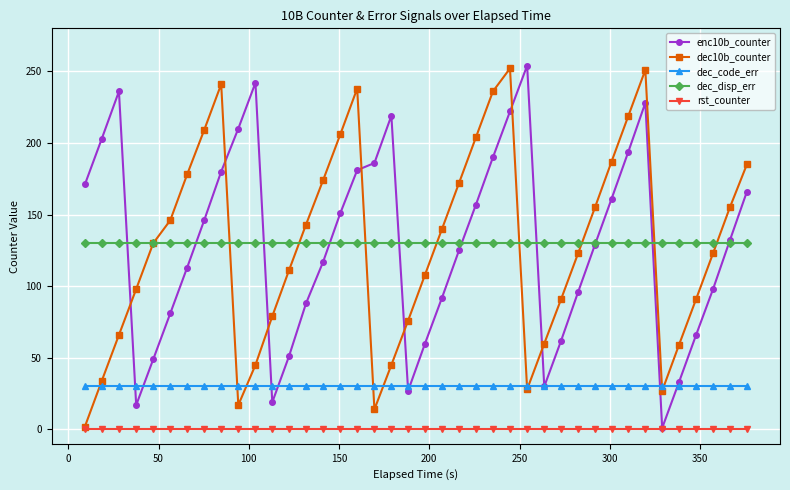

True or false: dec10b_counter has more than 0 interior local peaks.

True